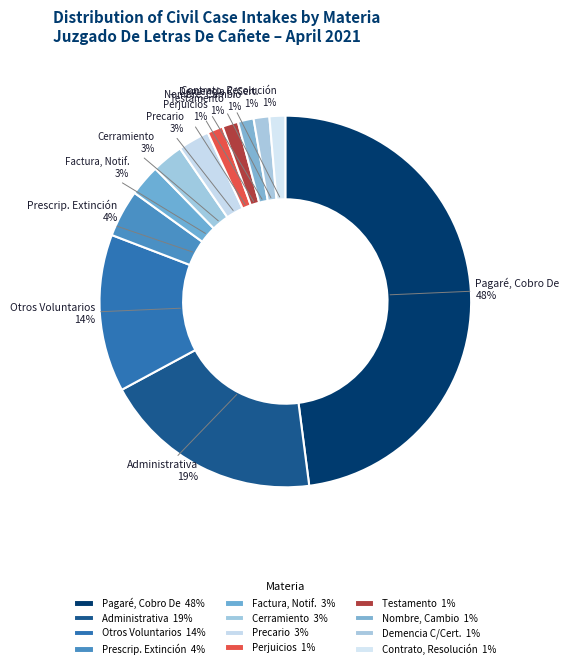

To the nearest percent, what is the average slice percentage?

8%